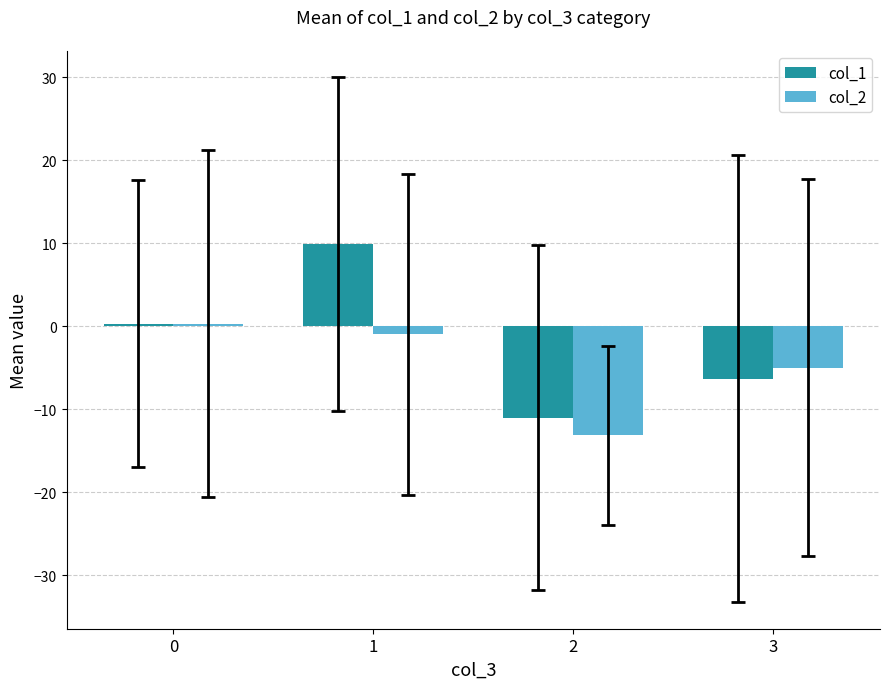

What is the lowest value of the col_1 series?

-11.0